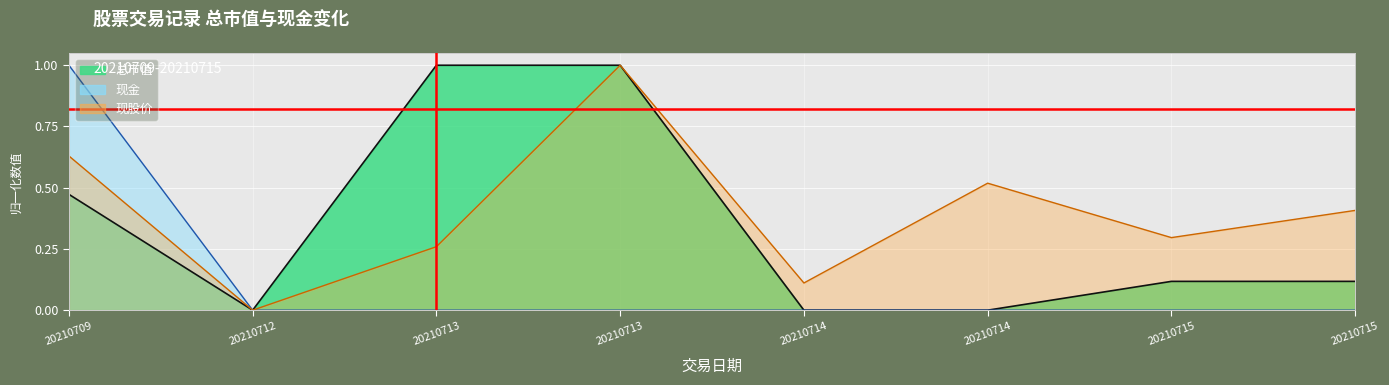

List the labels in order of 现金 value, largest first.

20210709, 20210712, 20210713, 20210713, 20210714, 20210714, 20210715, 20210715